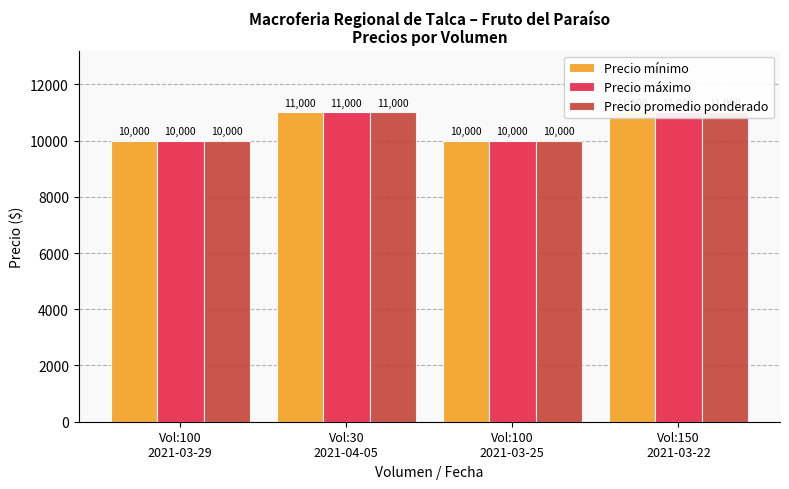

Reading left to right, extract all data points from this chart.

Precio mínimo: 10000	11000	10000	11000
Precio máximo: 10000	11000	10000	11000
Precio promedio ponderado: 10000	11000	10000	11000